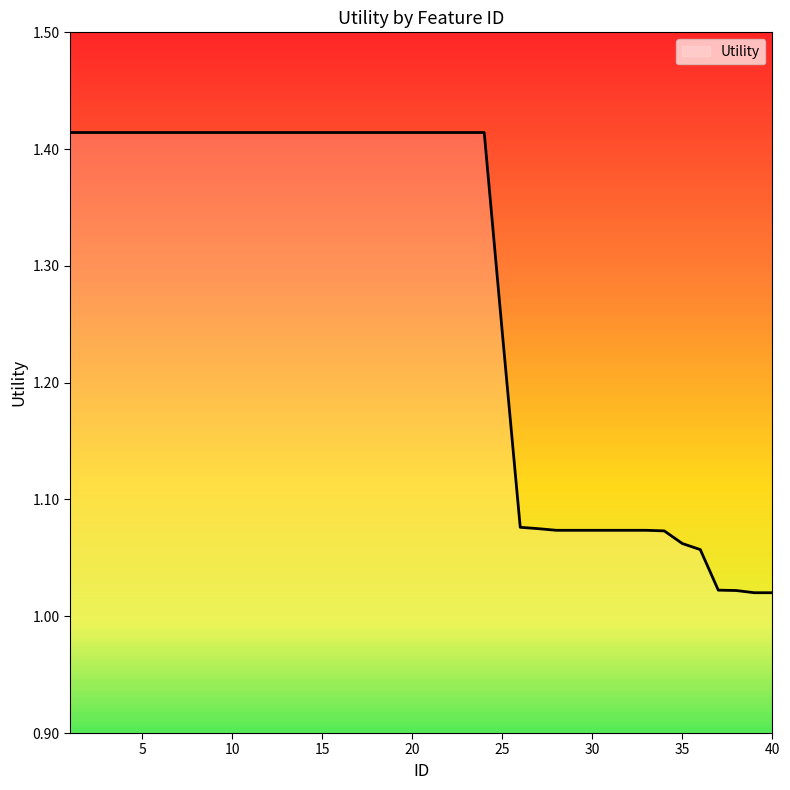

What is the difference between the maximum and minimum values?

0.4